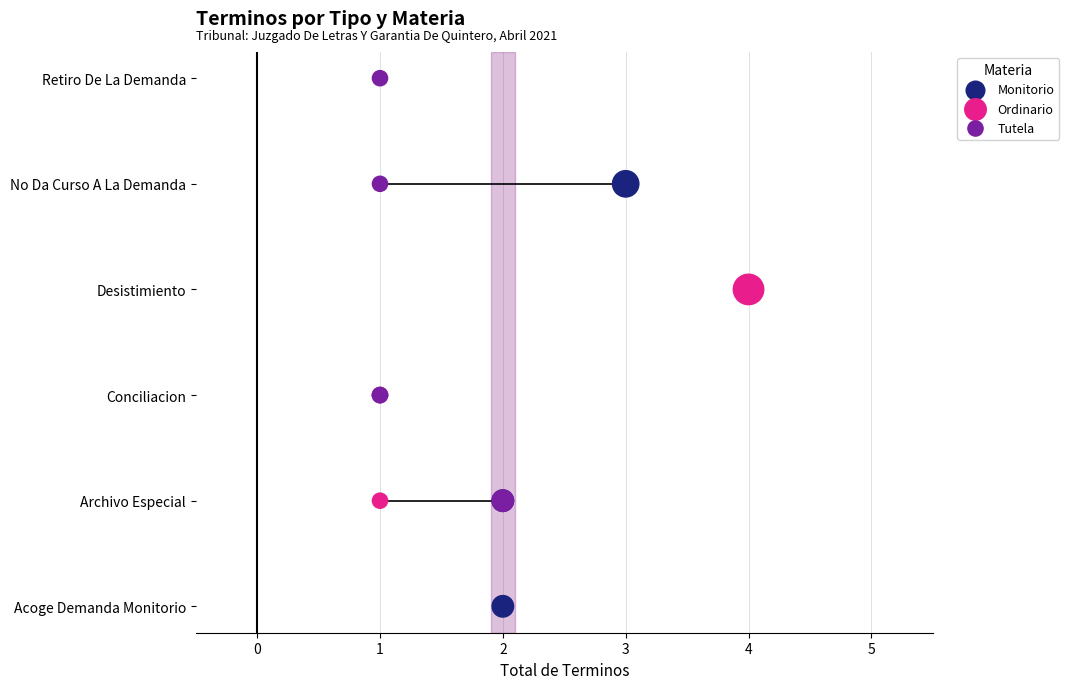

What are all the series names shown in the legend?

Monitorio, Ordinario, Tutela